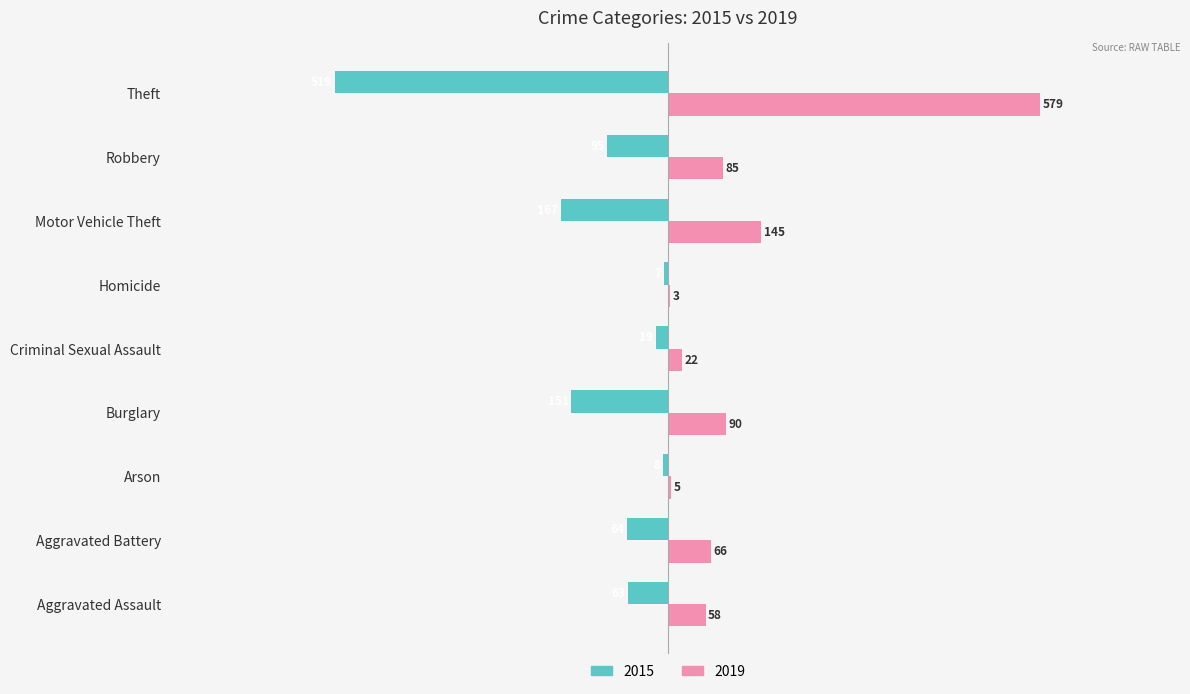

The 2019 series shows 145 at Motor Vehicle Theft. True or false?

True